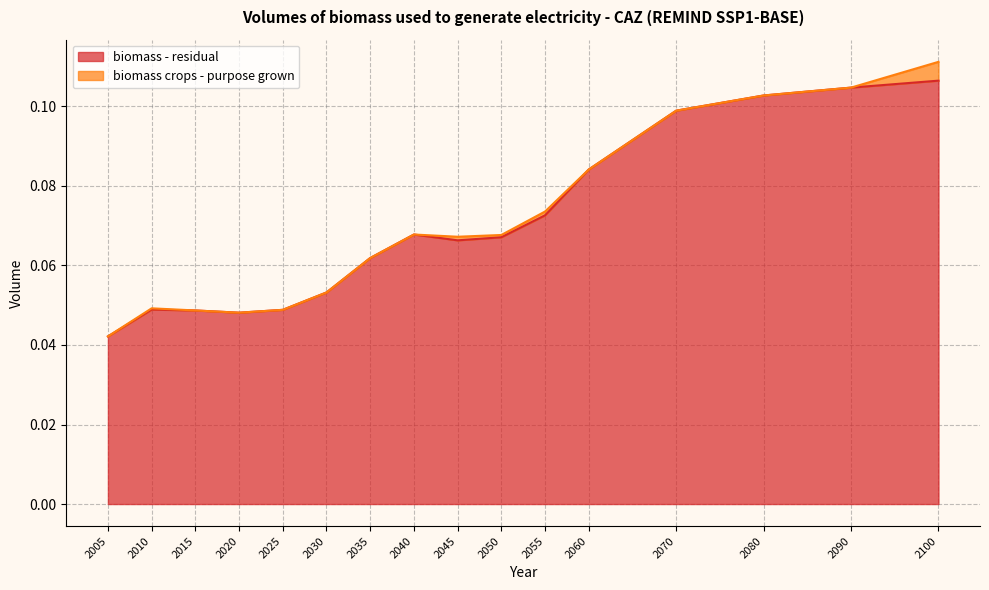

What is the sum of all values?

1.1